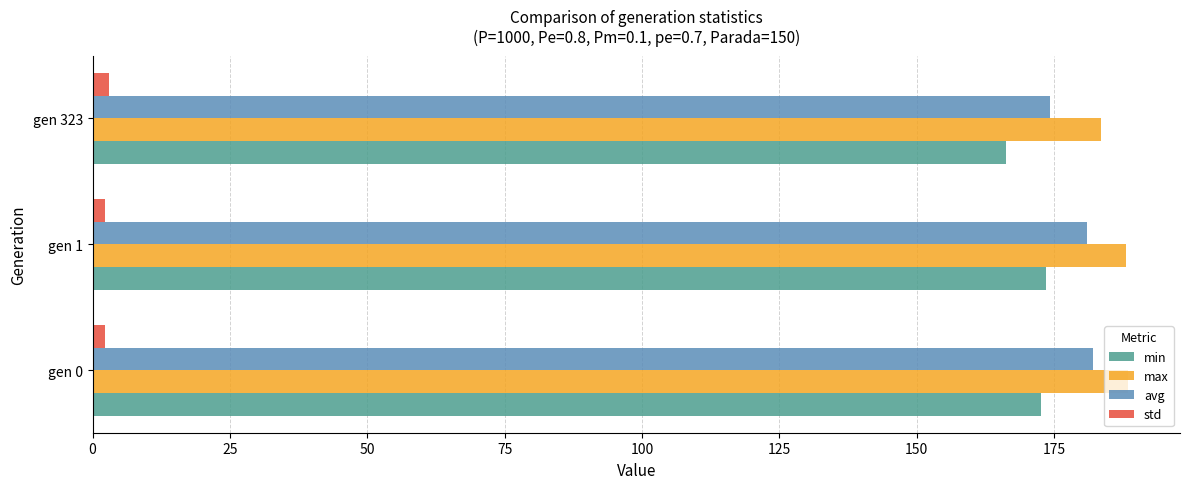

The value of avg at gen 323 is 86.5. True or false?

False